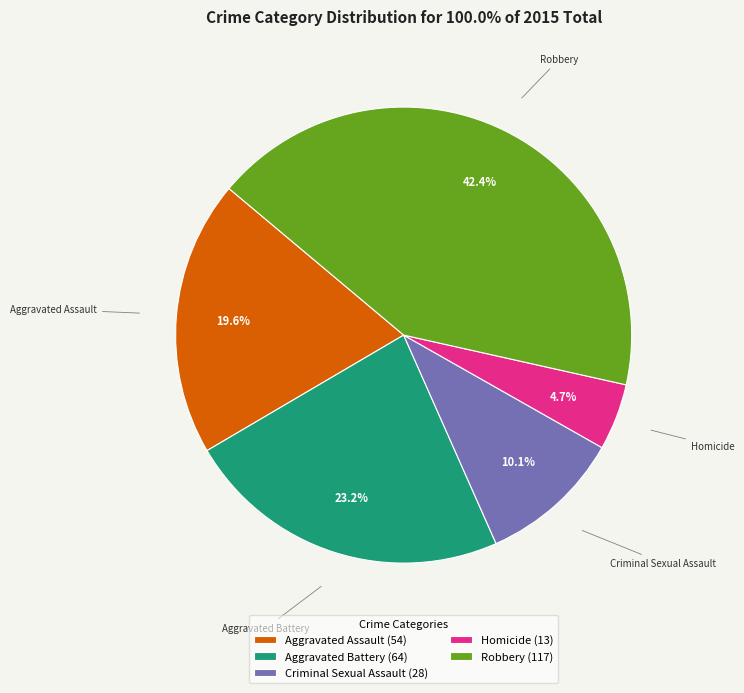

Is Robbery the majority of the pie?

No